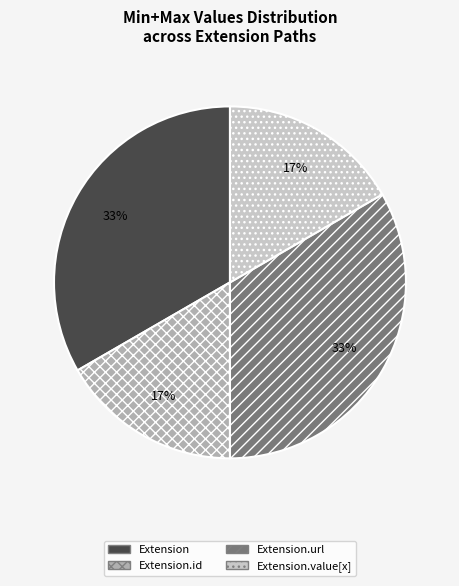

True or false: Extension accounts for 33% of the total.

True